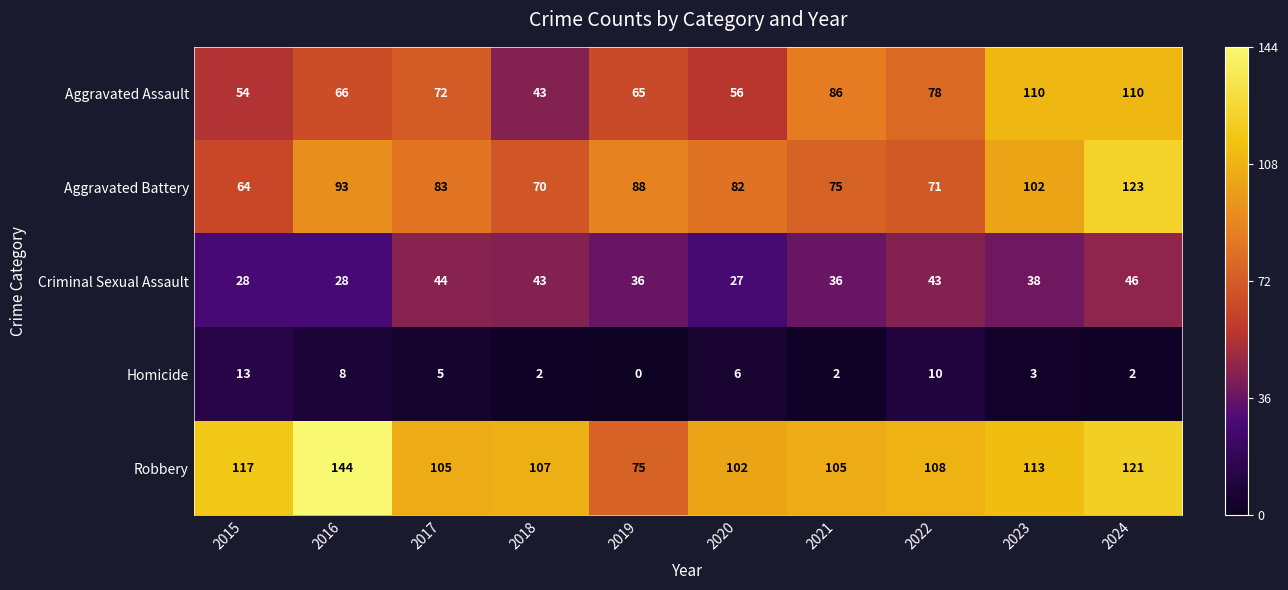

True or false: Homicide has a value of 2 at 2017.

False